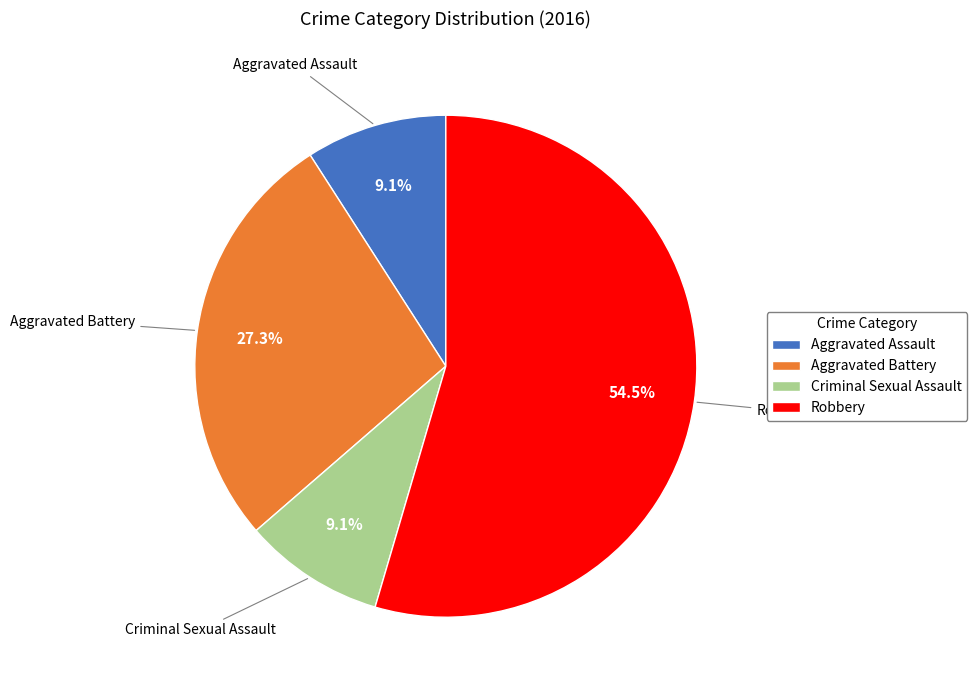

To the nearest percent, what portion does Aggravated Assault represent?

9%